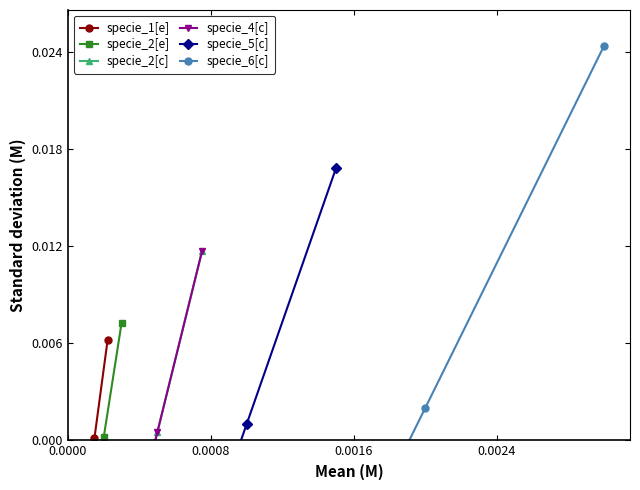

Between 0.0008 and 0.0016, which is larger?

0.0016